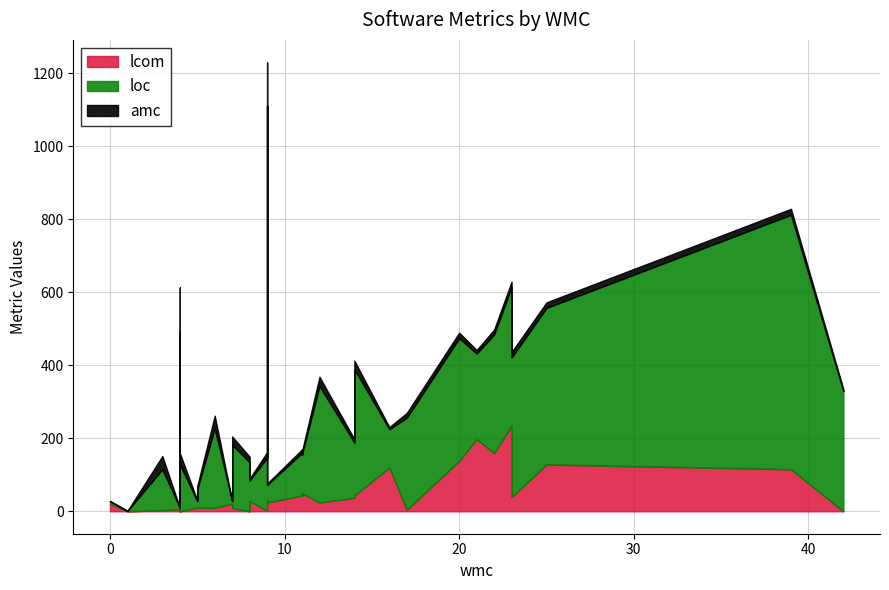

What is the lowest value of the loc series?

1.0